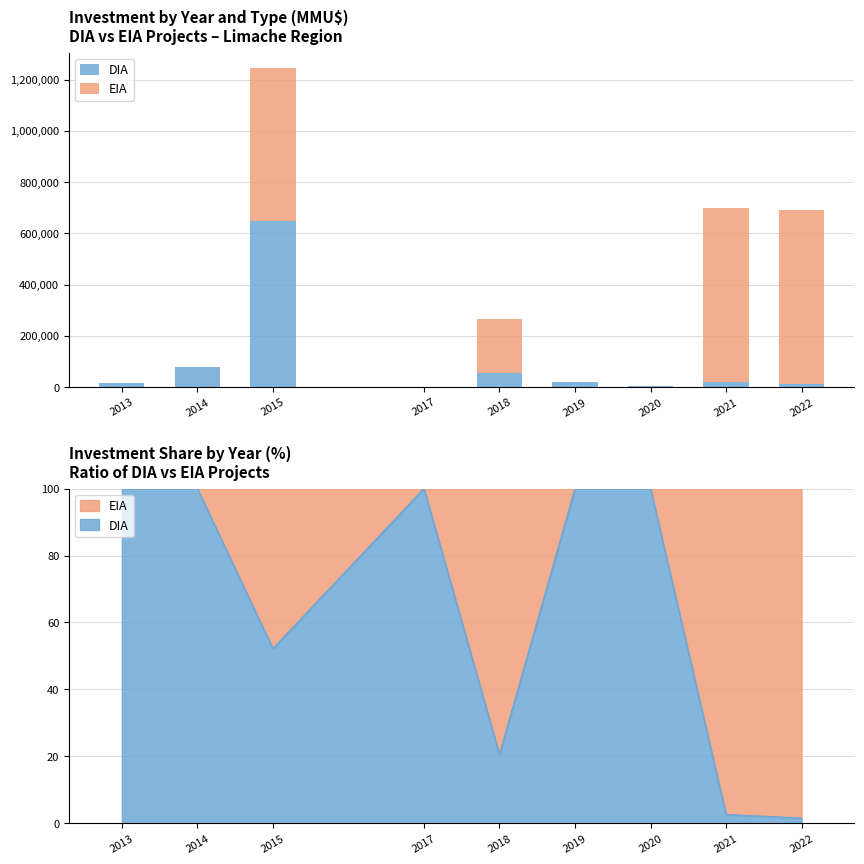

What is the total value across all series at 2019?

20000